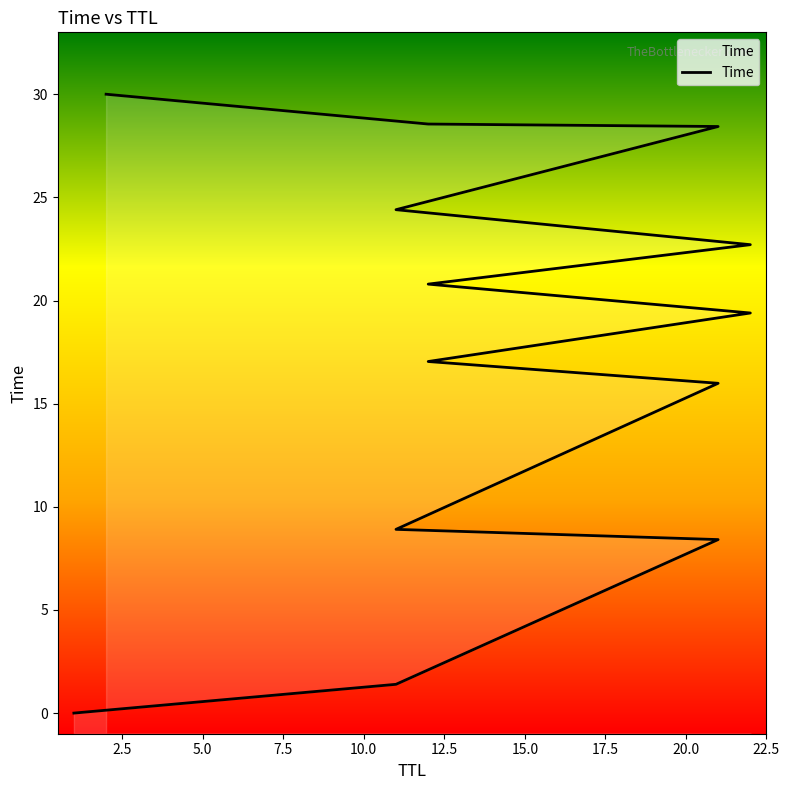

What is the maximum value shown in the chart?

30.0